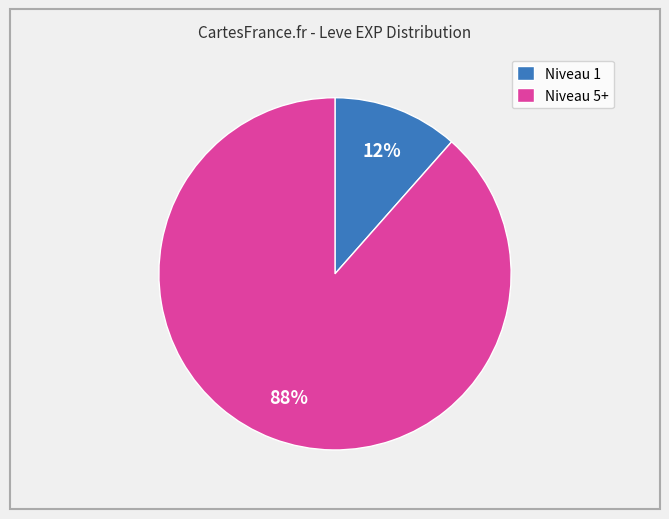

What percentage is the Niveau 1 slice, to the nearest percent?

12%